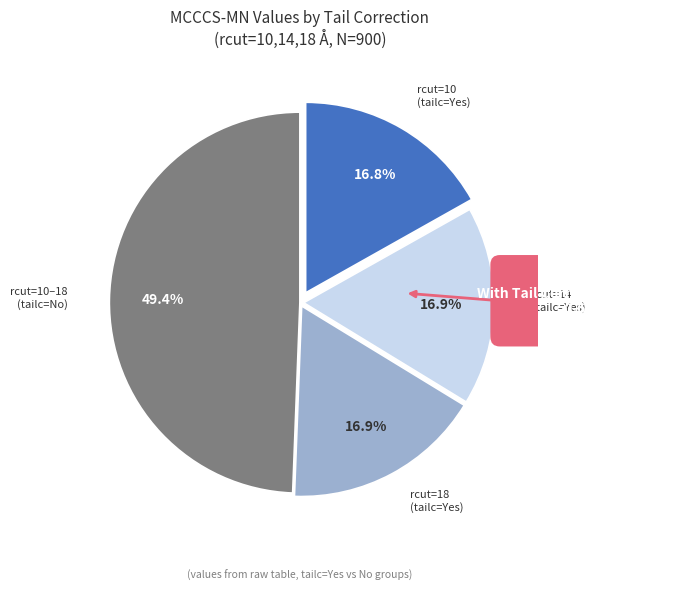

Is rcut=10 (No) the majority of the pie?

No